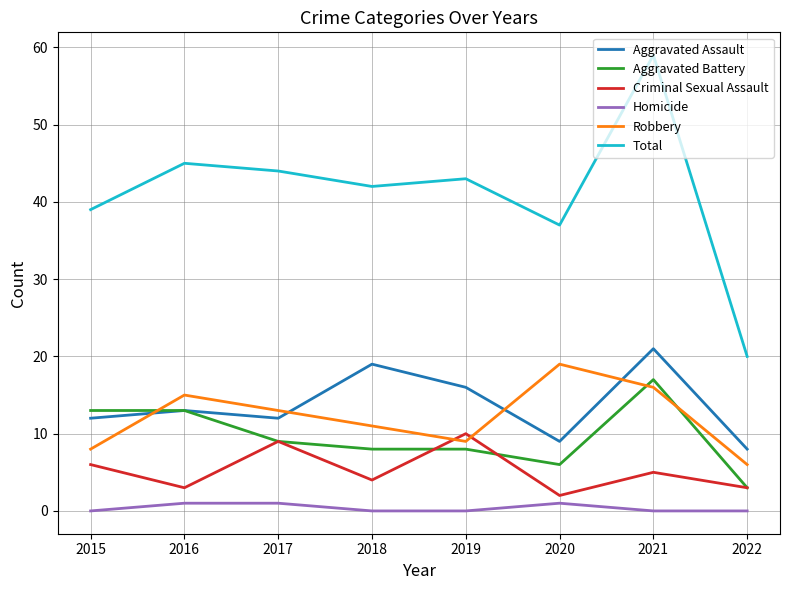

Which series has the largest range (max minus min)?

Total